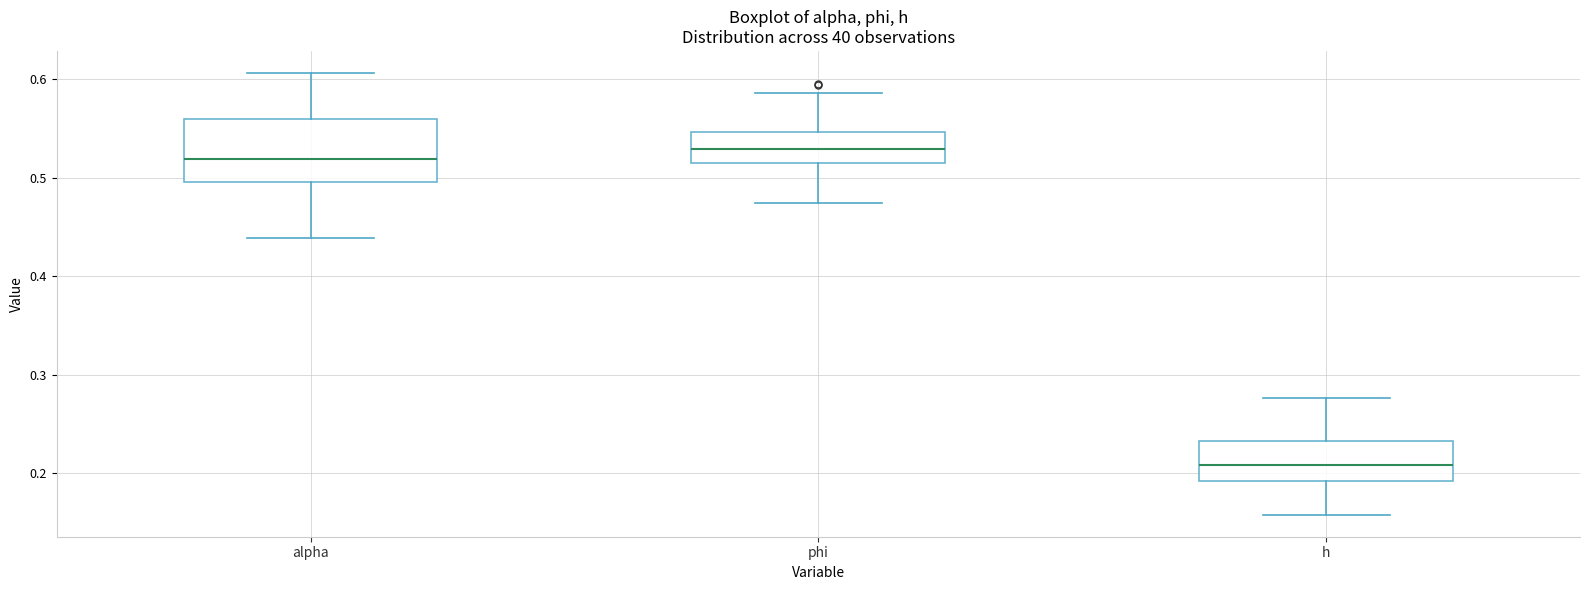

Comparing the boxes themselves (not the whiskers), which one is the tallest?

alpha